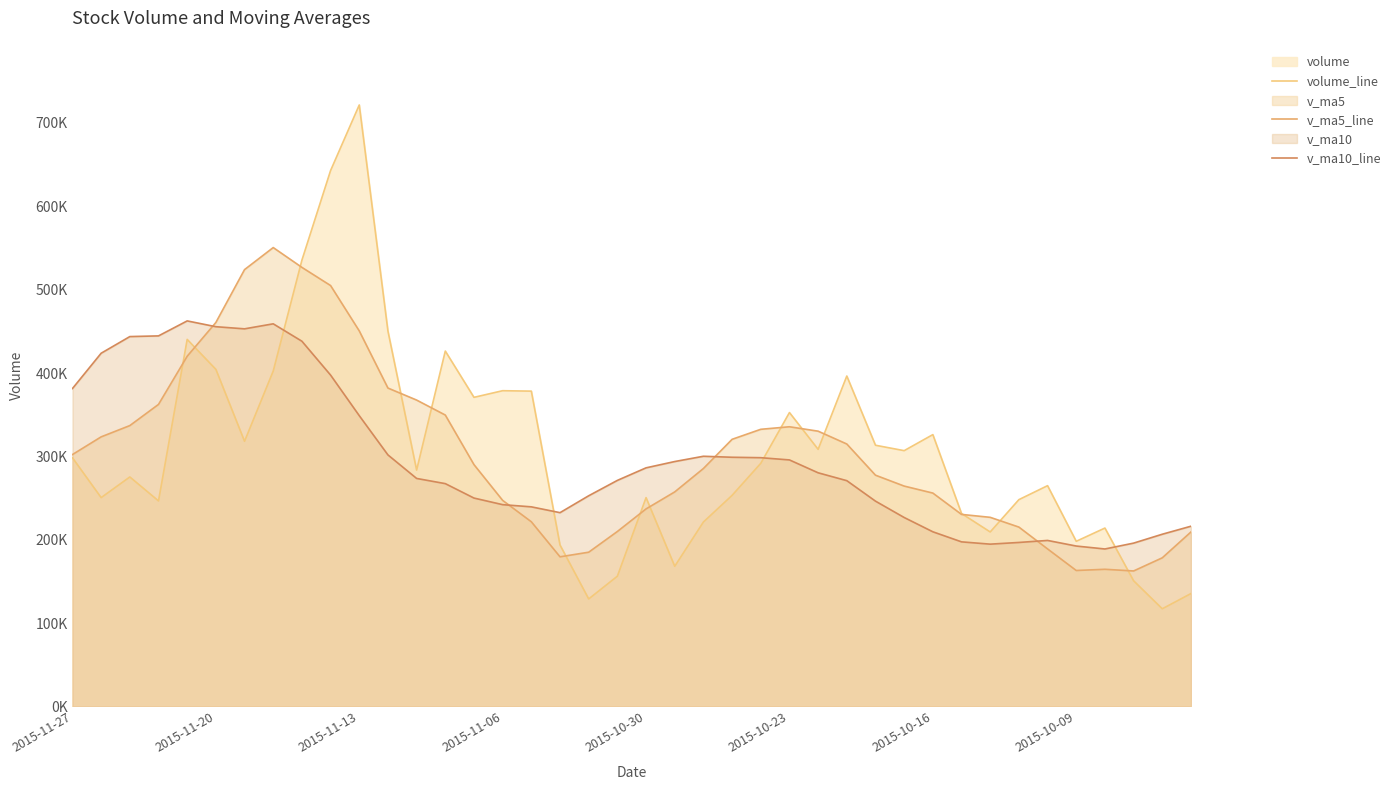

What is the maximum value for v_ma5_line?

550525.4